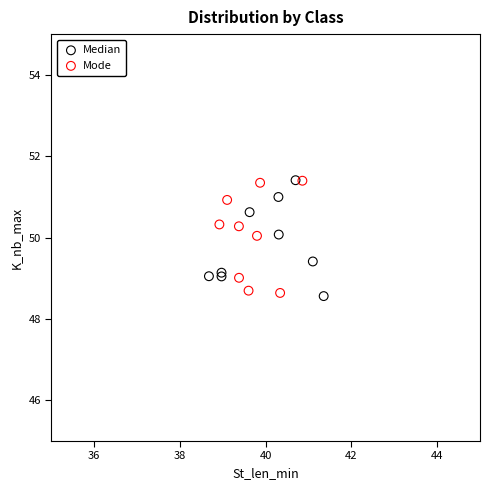

What are all the series names shown in the legend?

Median, Mode